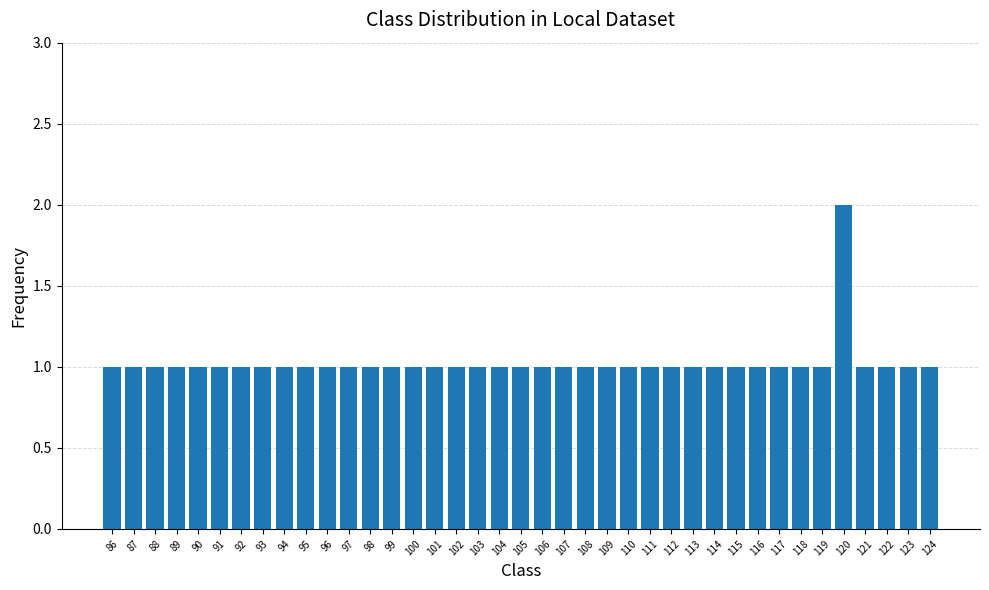

The chart shows a value of 1 at 88. True or false?

True